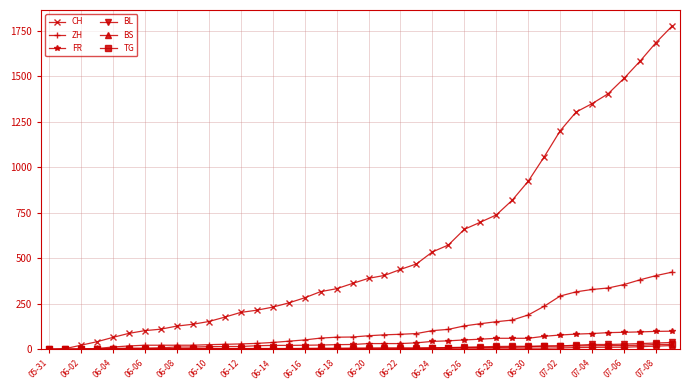

What is the greatest value displayed?

1774